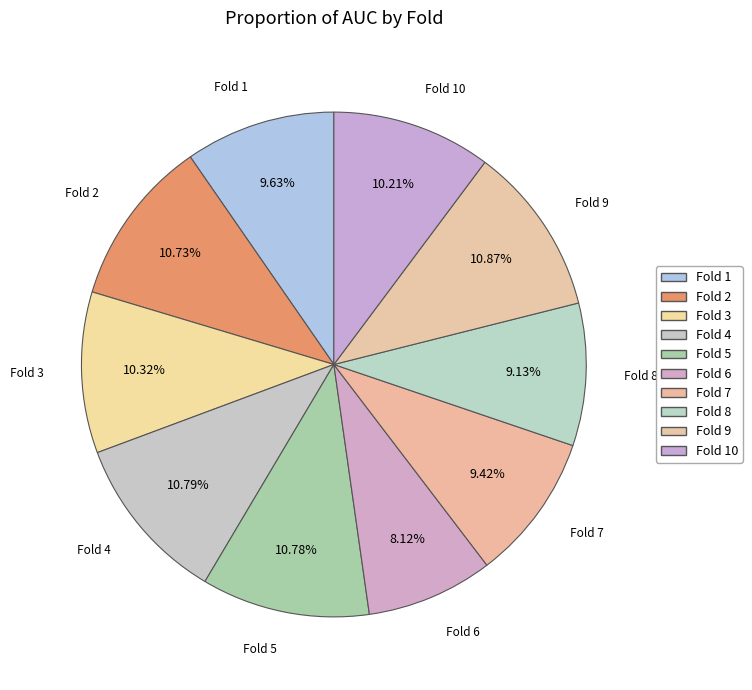

Which slice is the smallest?

Fold 6